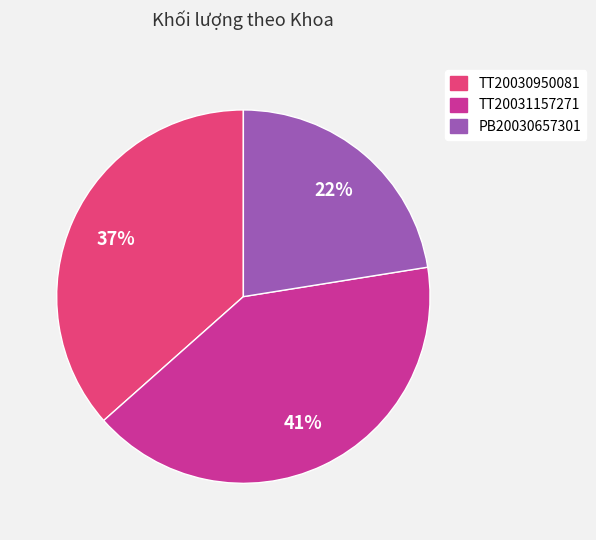

To the nearest percent, what is the combined percentage of TT20030950081 and PB20030657301?

59%